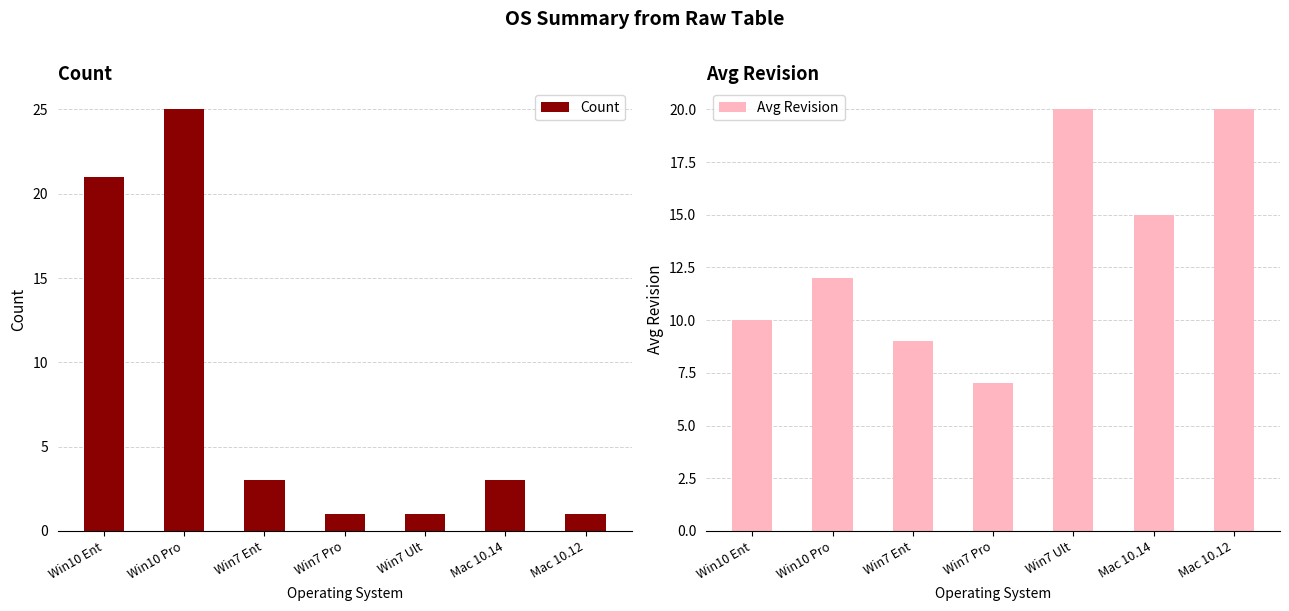

How many bars are there in each group?

2